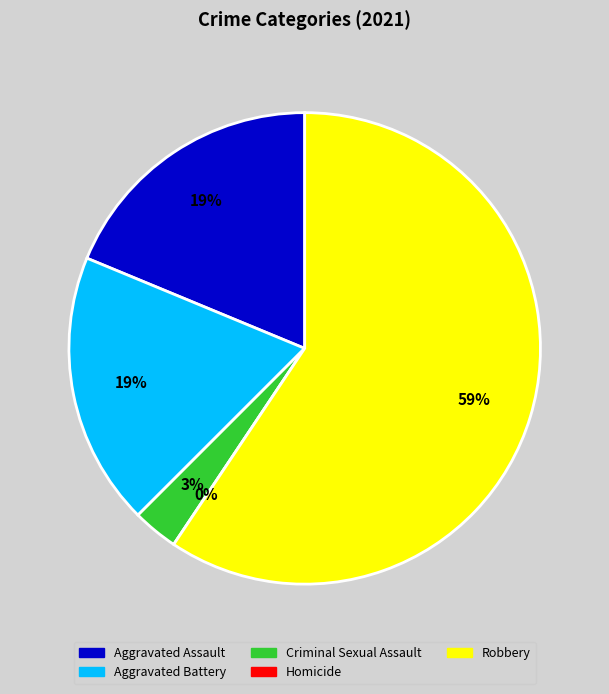

To the nearest percent, what is the difference between the largest and smallest slice percentages?

59%